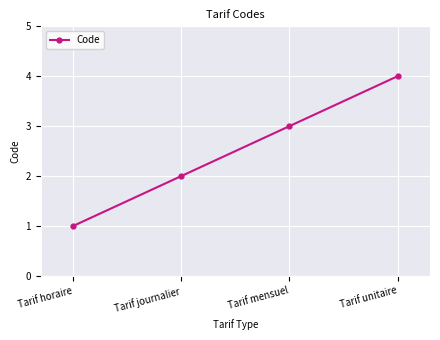

True or false: the data shows 3 at Tarif unitaire.

False